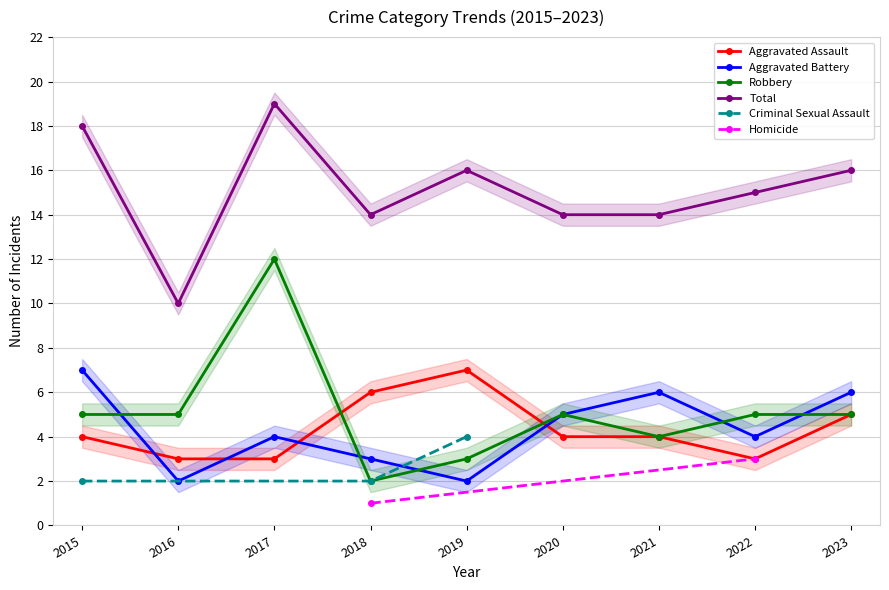

The value of Robbery at 2022 is 5. True or false?

True